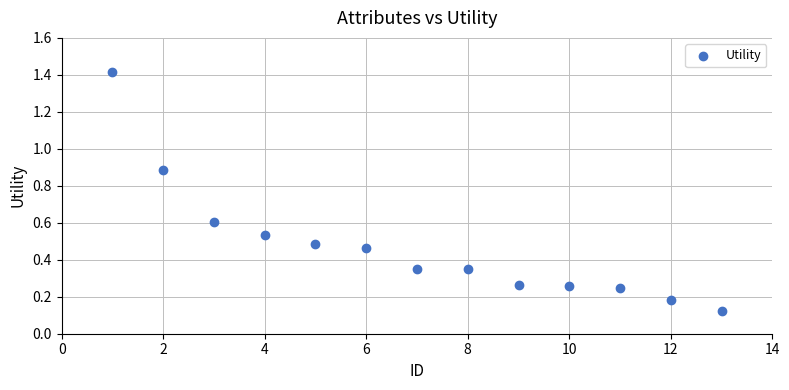

What is the range of Y values (max minus min)?

1.3